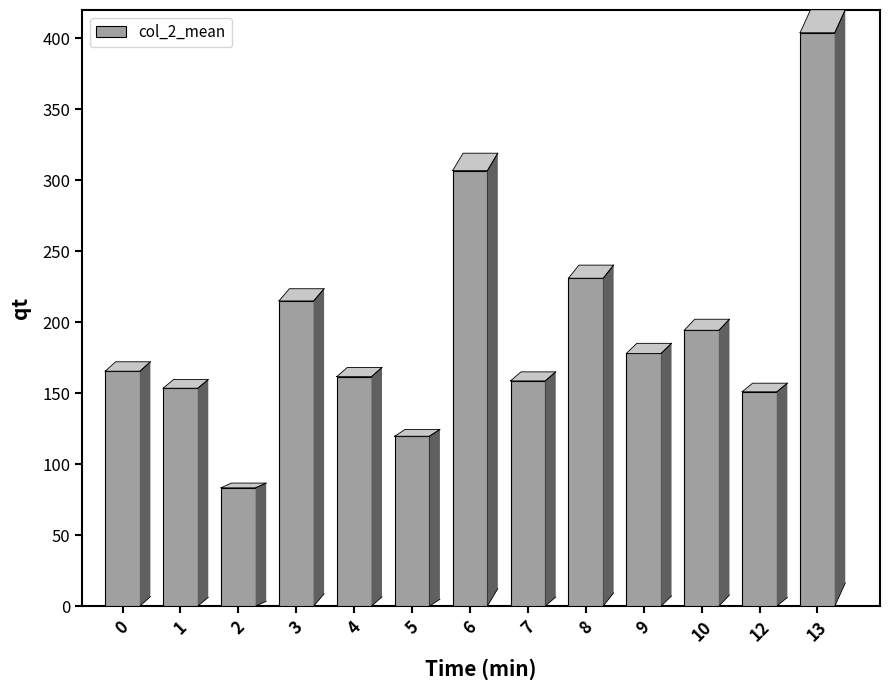

What is the change in value from 4 to 6?

+145.2